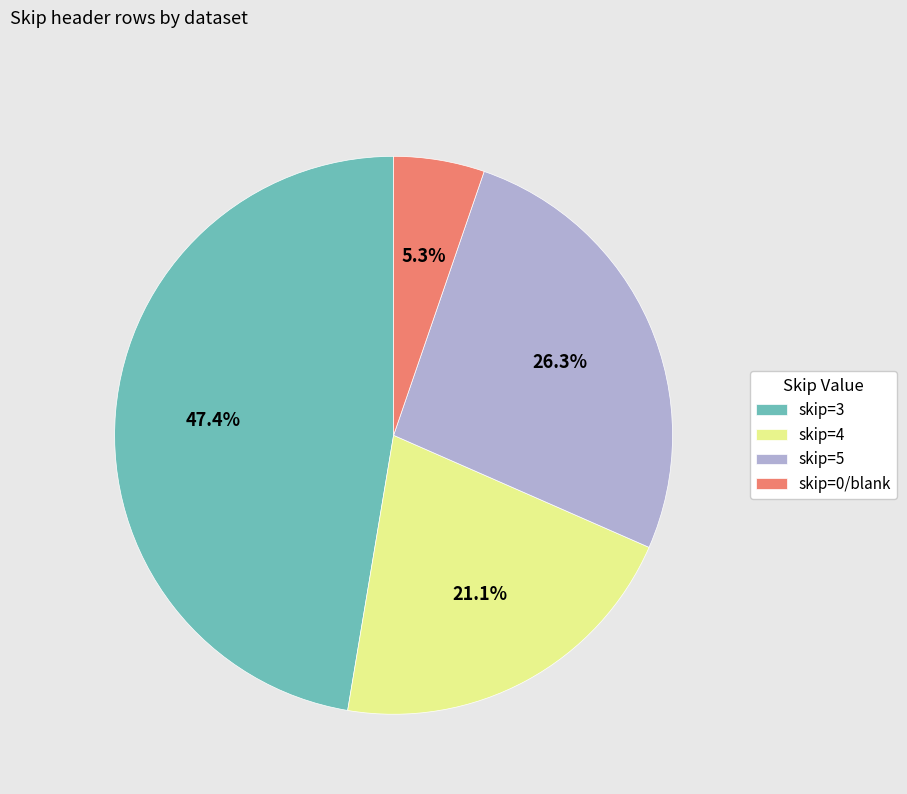

What percentage do skip=4 and skip=5 together represent?

47.4%